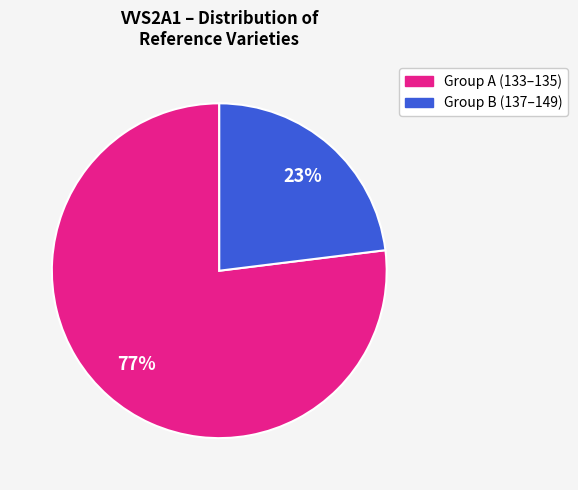

Count the number of slices in the pie.

2